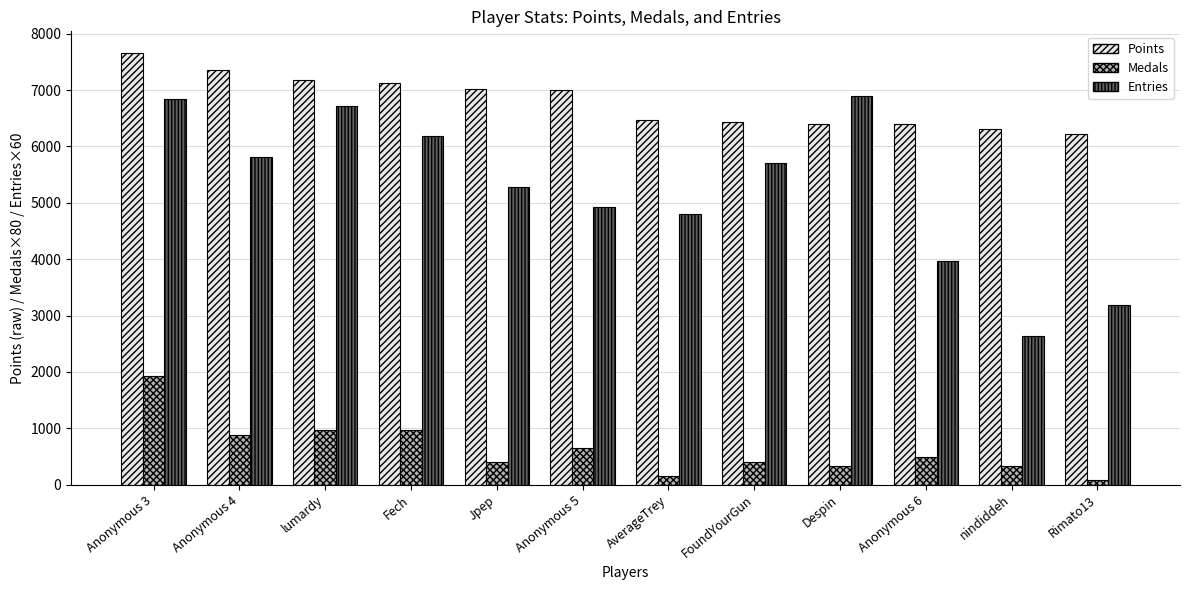

What is the minimum value shown in the chart?

80